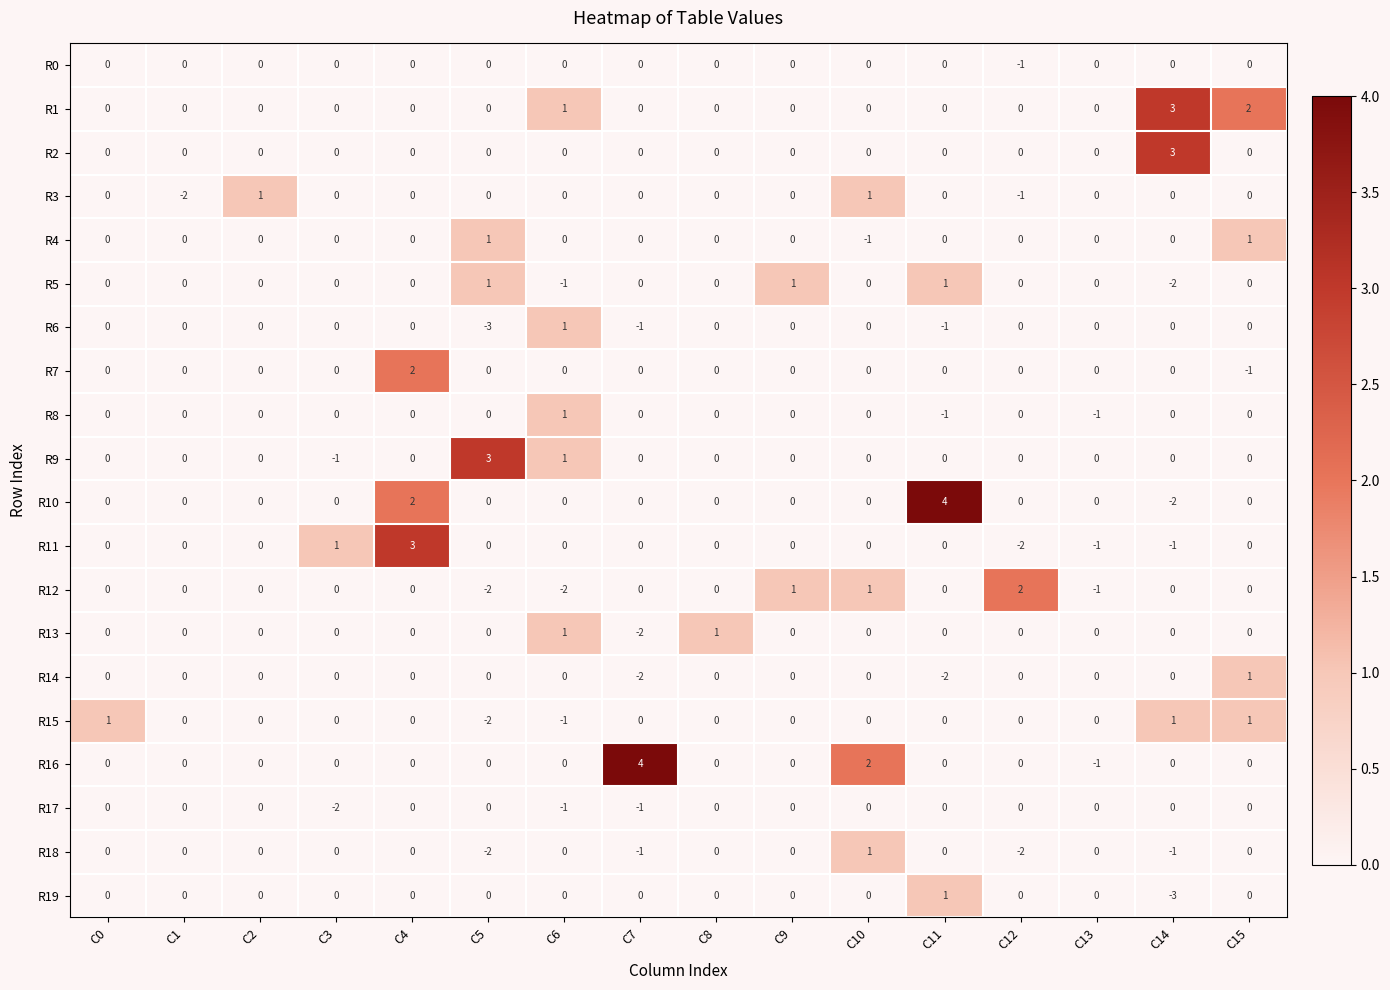

Count the R15 values in the range 0 to 1.

14